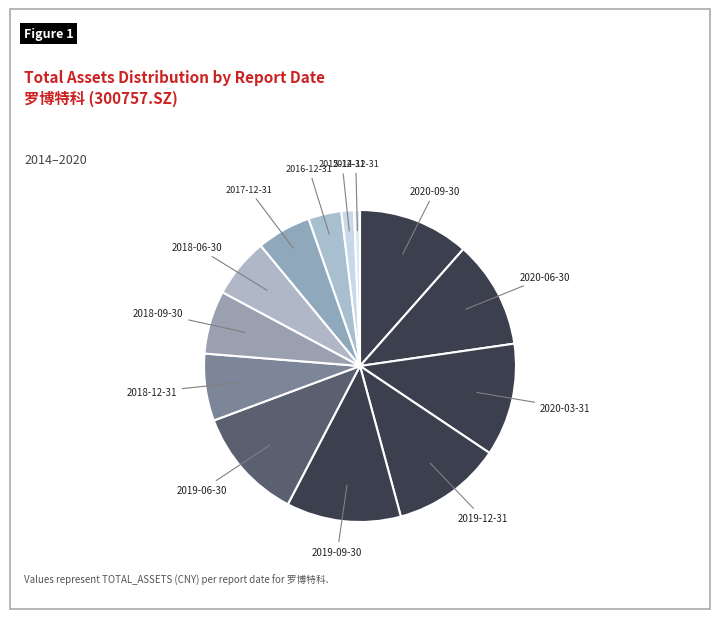

Is 2015-12-31 the majority of the pie?

No